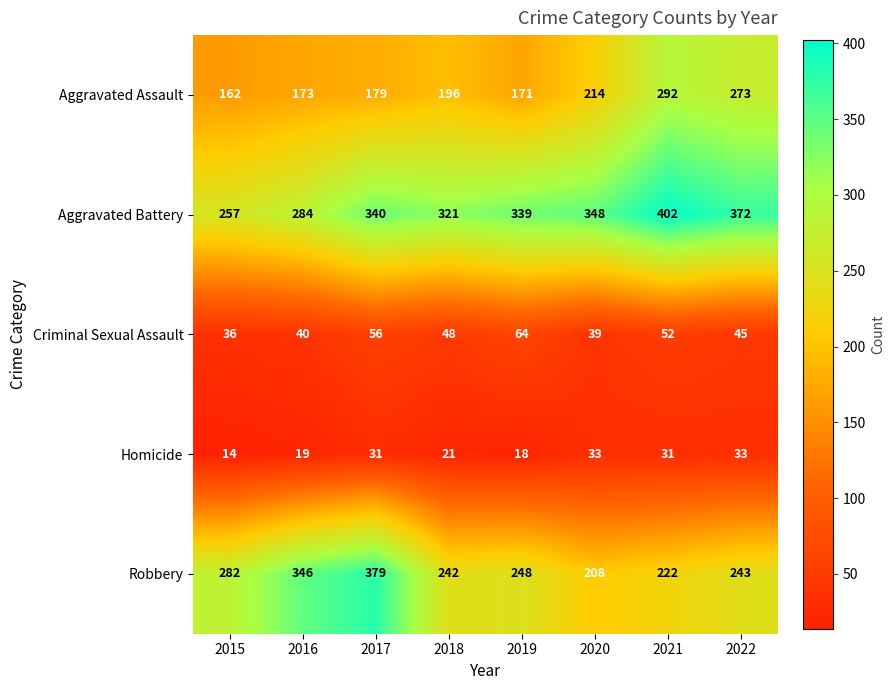

What is the sum of all Homicide values?

200